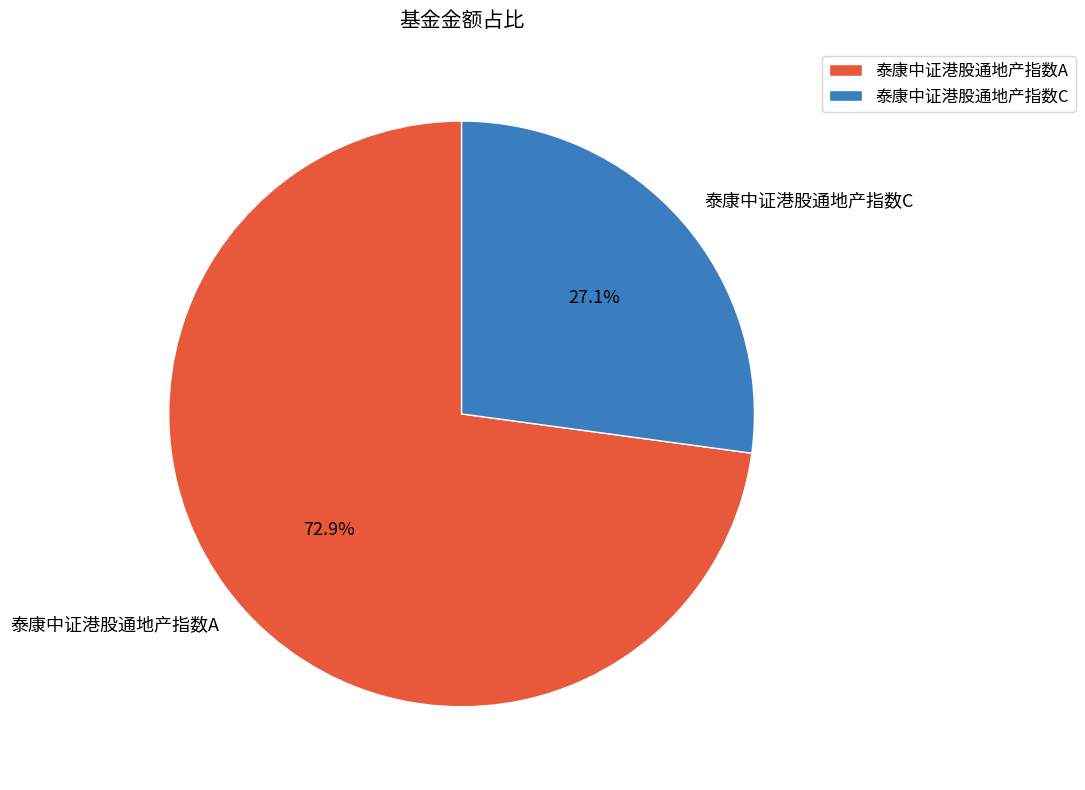

The 泰康中证港股通地产指数C slice represents 19% of the pie. True or false?

False